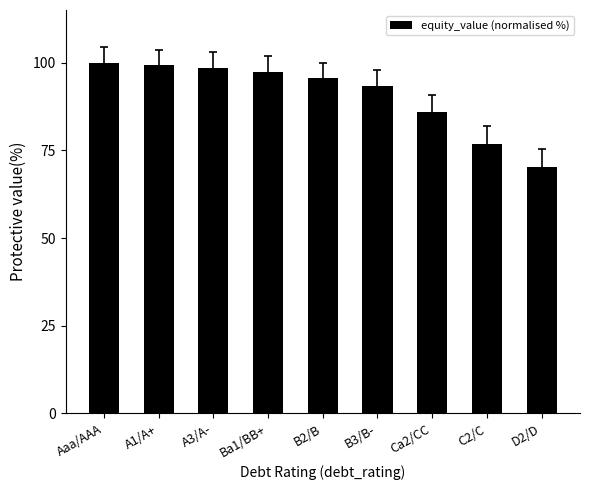

At which label is the value closest to 85?

Ca2/CC